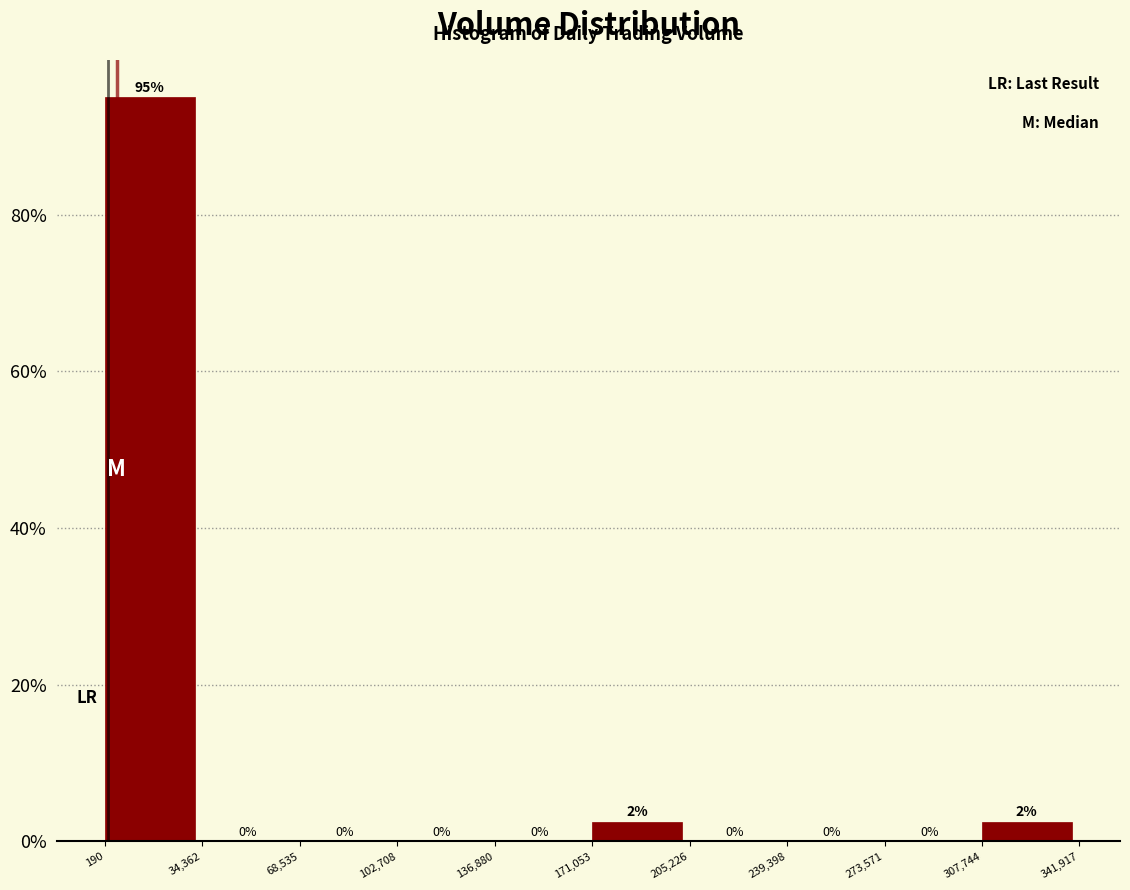

Which range on the x-axis has the tallest bar?

190 to 34,362